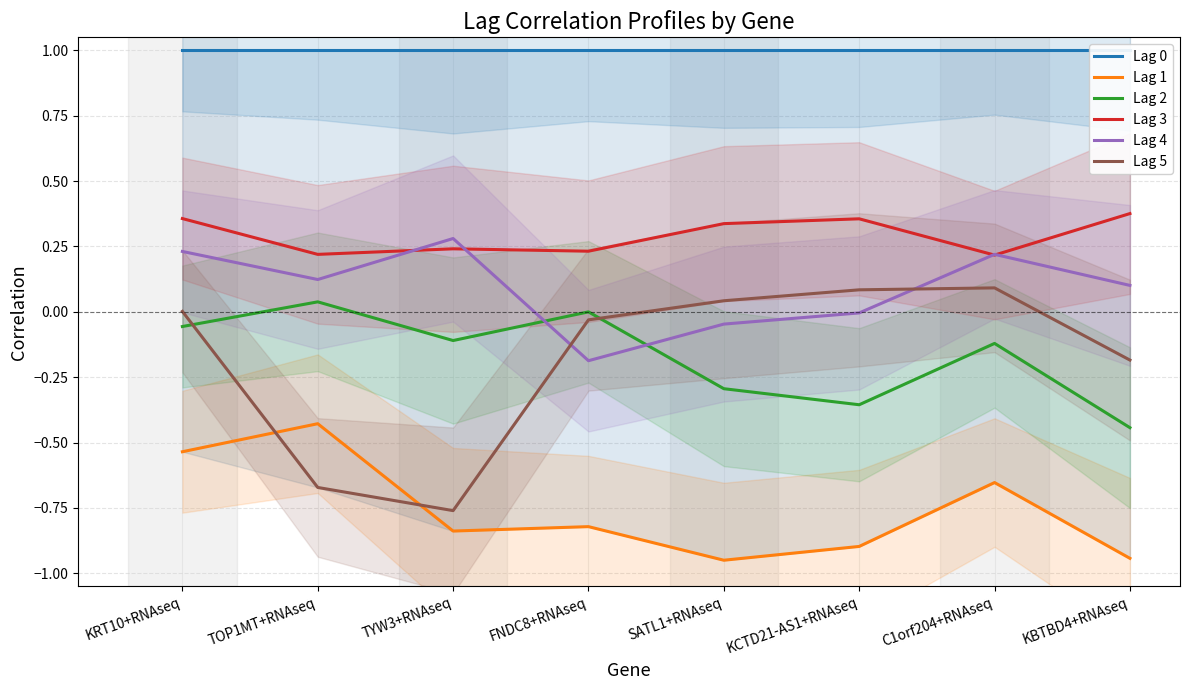

Which category has the lowest value across all series?

SATL1+RNAseq